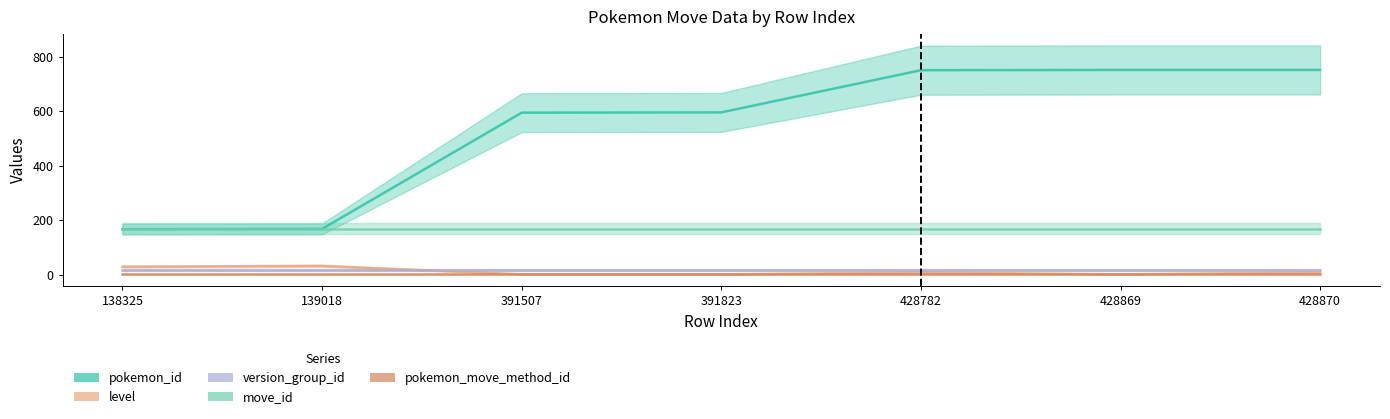

Is the value of pokemon_id at 138325 greater than the value of pokemon_move_method_id at 428869?

Yes